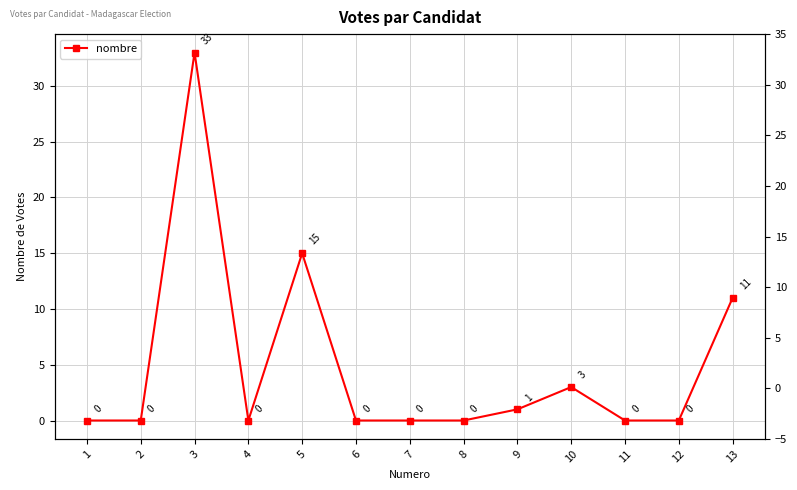

True or false: the data has more than 1 interior local peaks.

True